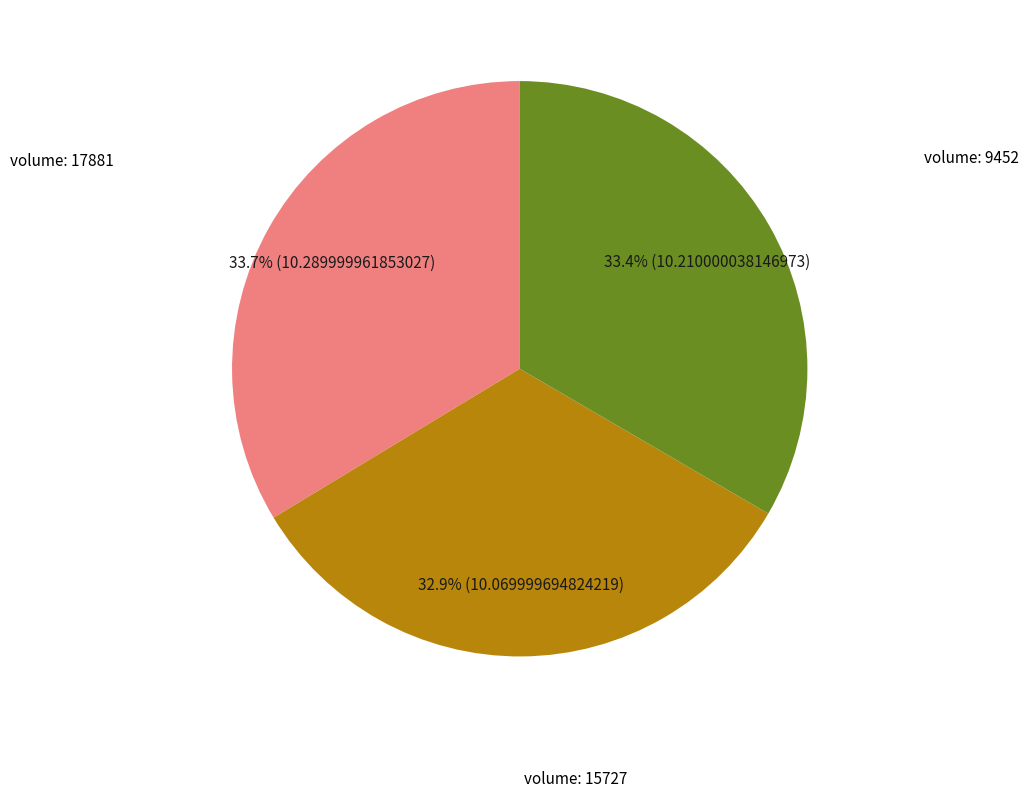

What is the total percentage of volume: 9452 and volume: 17881?

67.1%